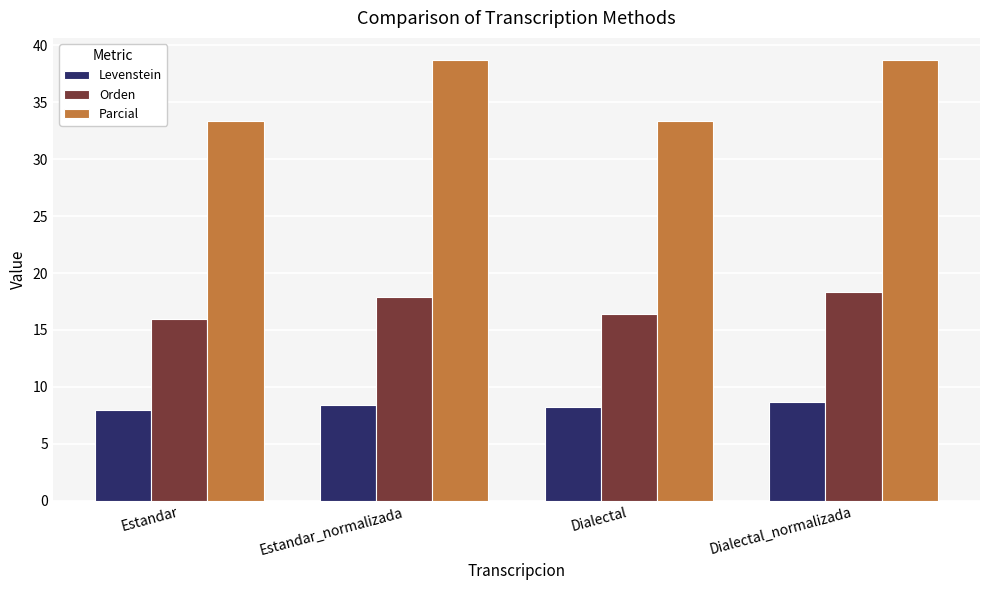

What is the sum of the Orden values at Estandar and Dialectal?

32.4